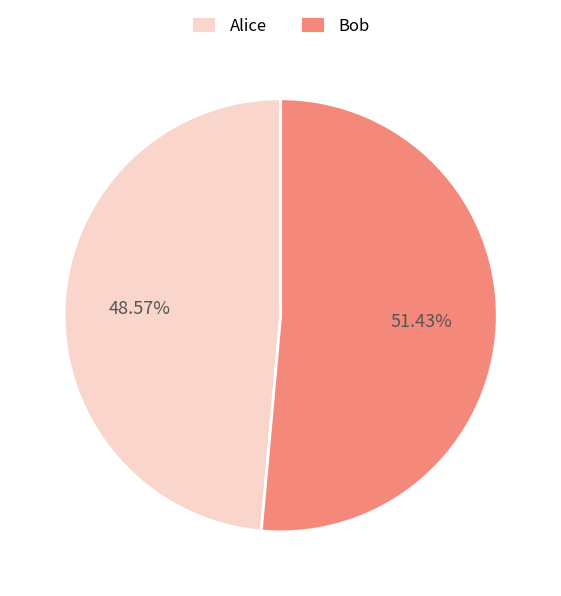

How many segments does this pie chart have?

2